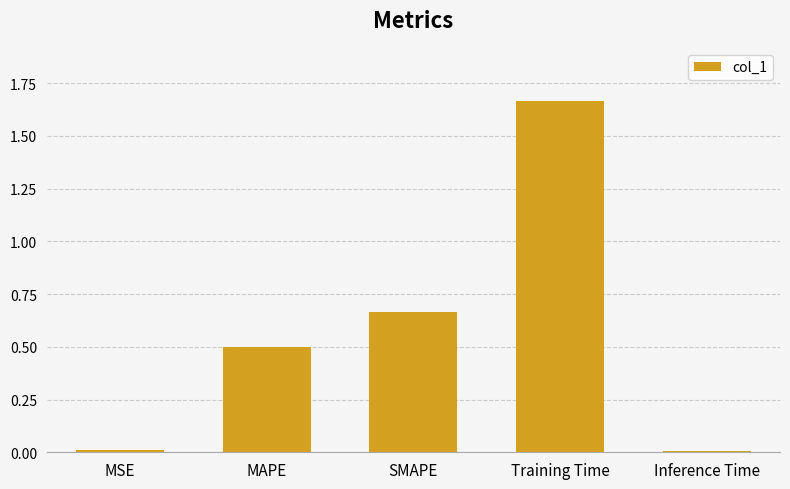

What is the label of the 3rd bar from the left?

SMAPE